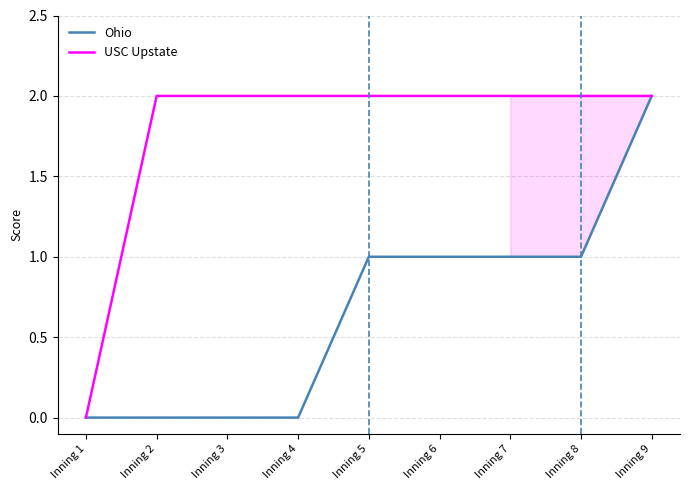

Rank the series by their average value, from highest to lowest.

USC Upstate, Ohio